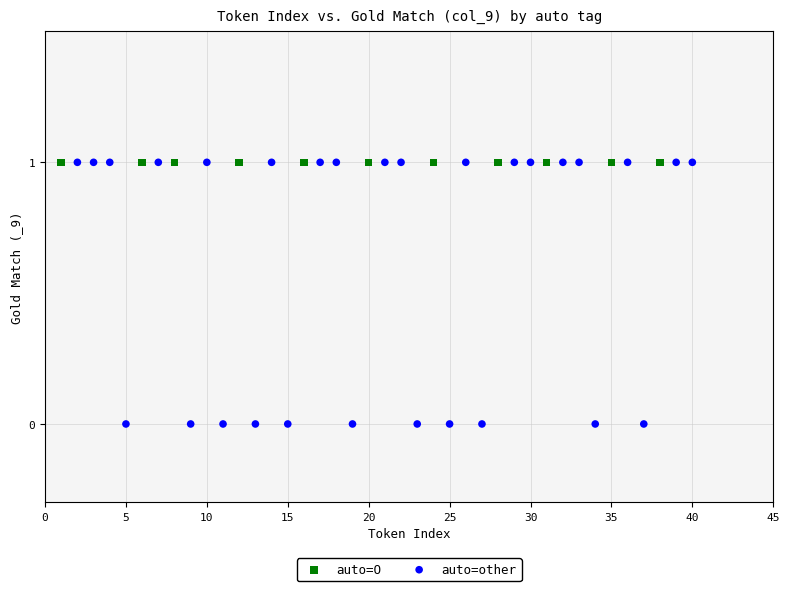

Which series reaches the minimum Y coordinate?

auto=other